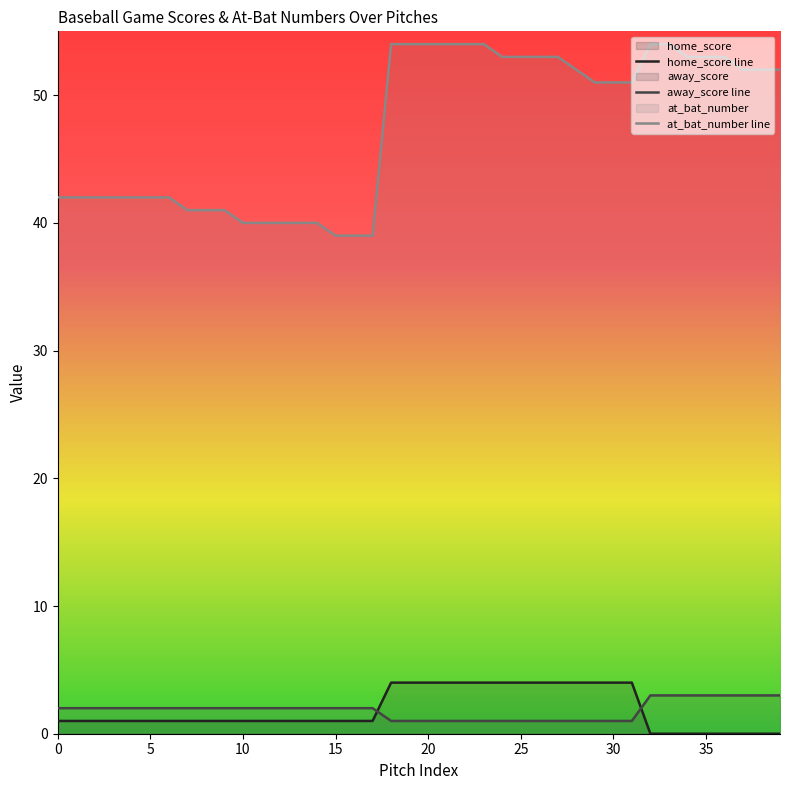

Which label corresponds to the smallest value in the chart?

32